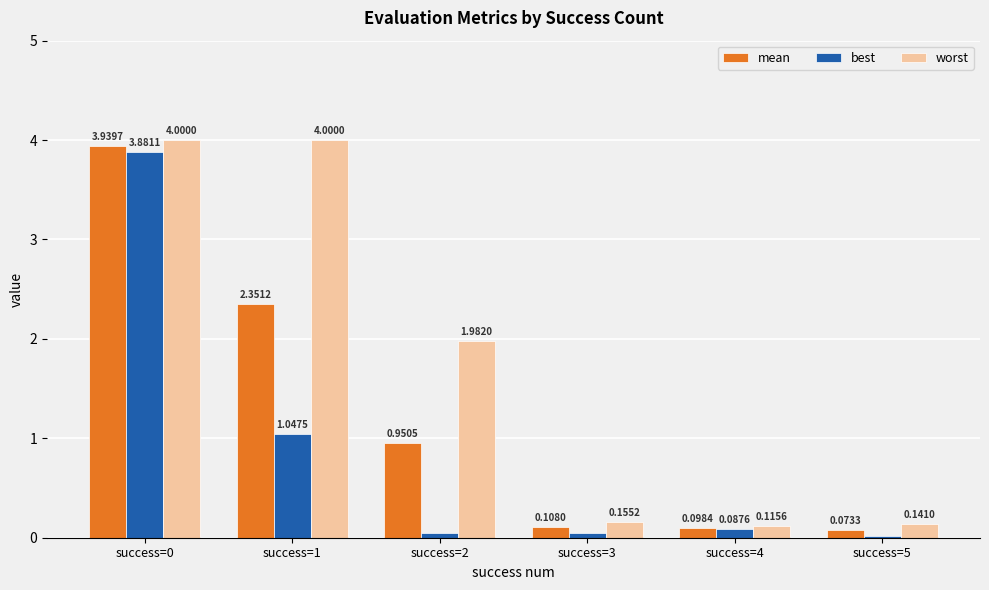

Does the chart contain stacked bars?

No